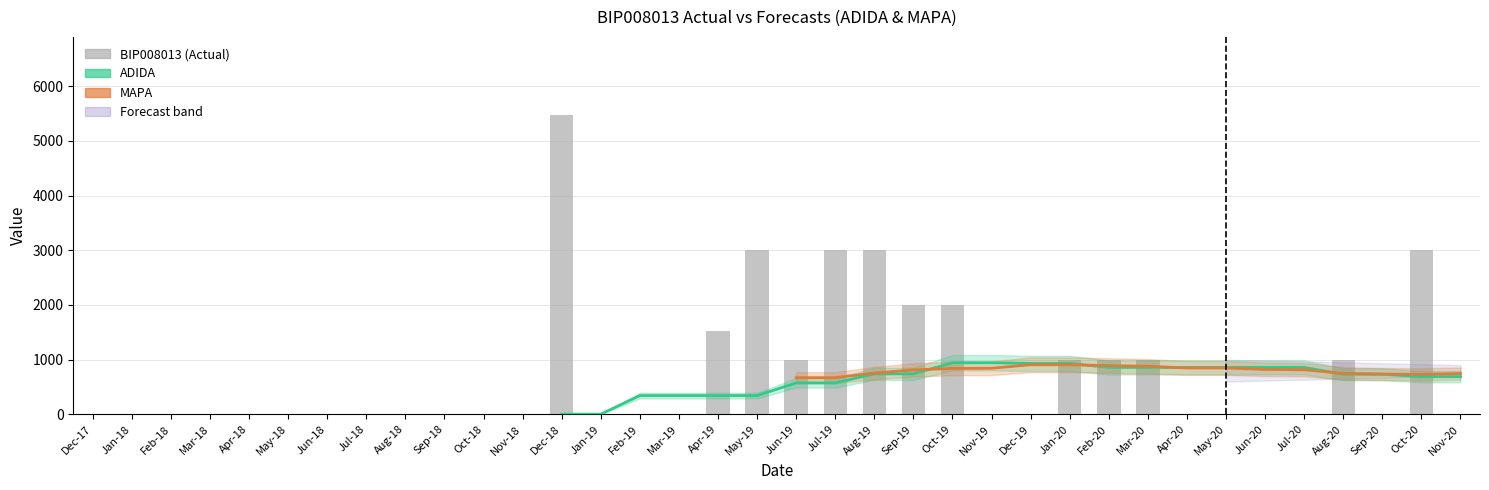

The value at May-18 is -1864. True or false?

False